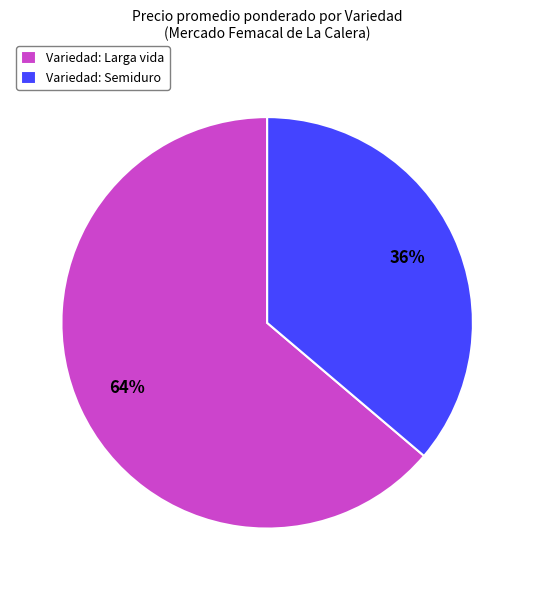

Is the sum of Variedad: Semiduro and Variedad: Larga vida greater than half?

Yes